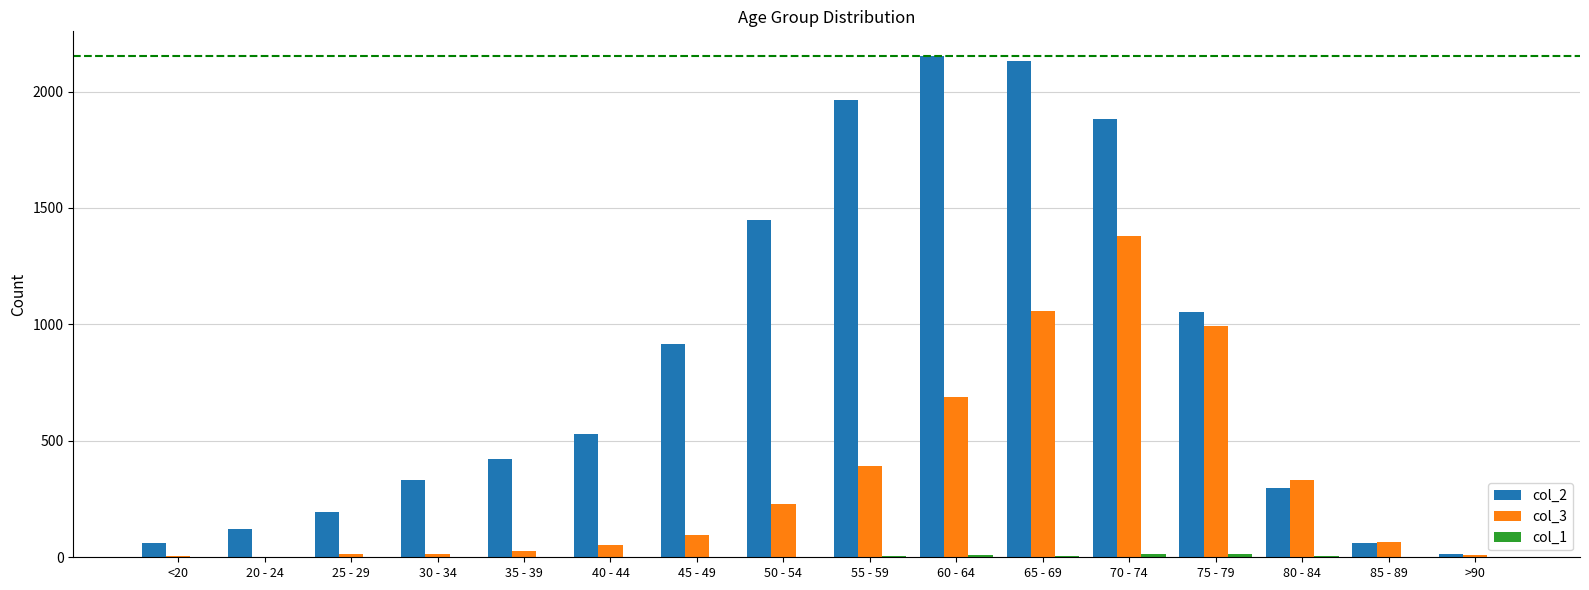

Which series has the largest total across all categories?

col_2